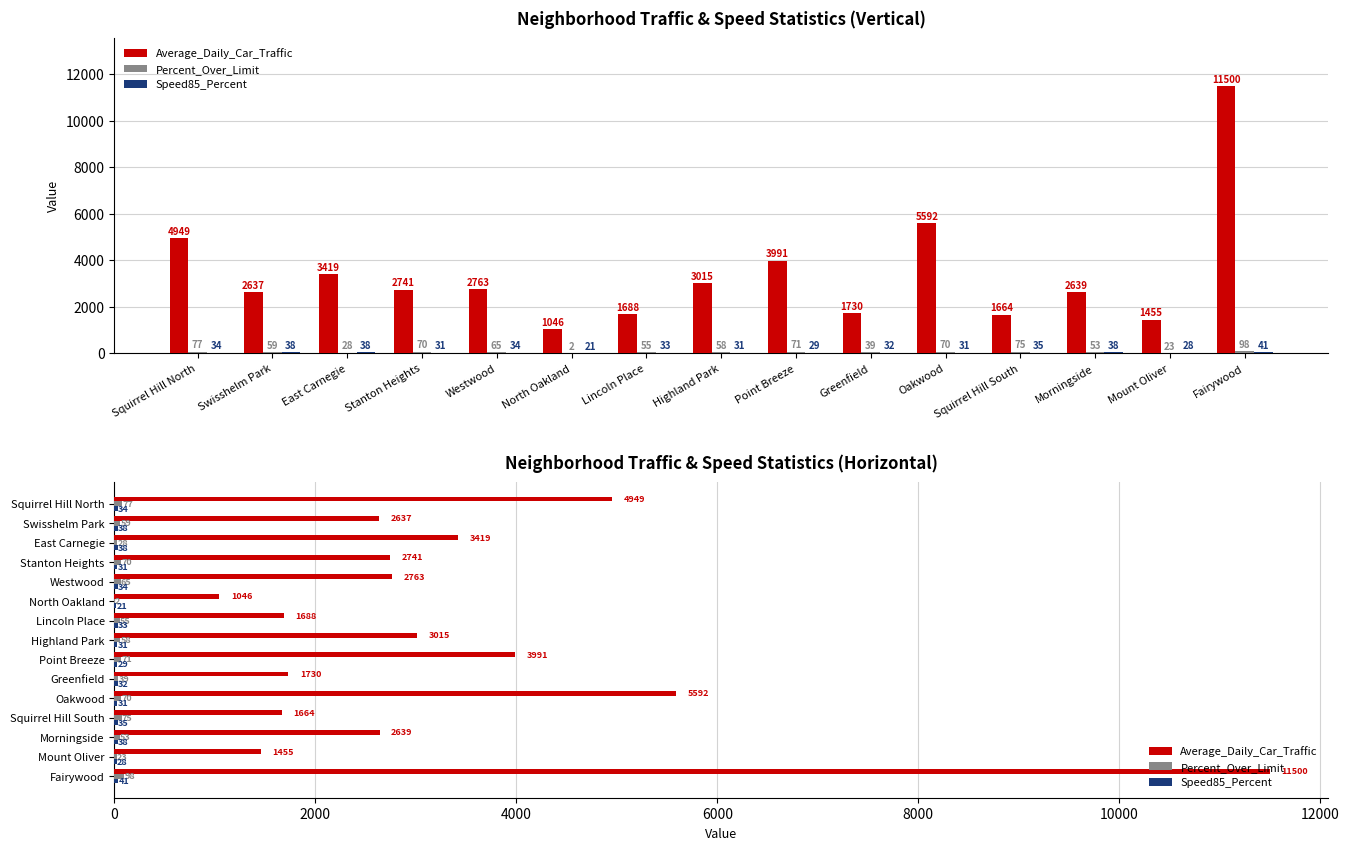

What is the average value of the Average_Daily_Car_Traffic series?

3389